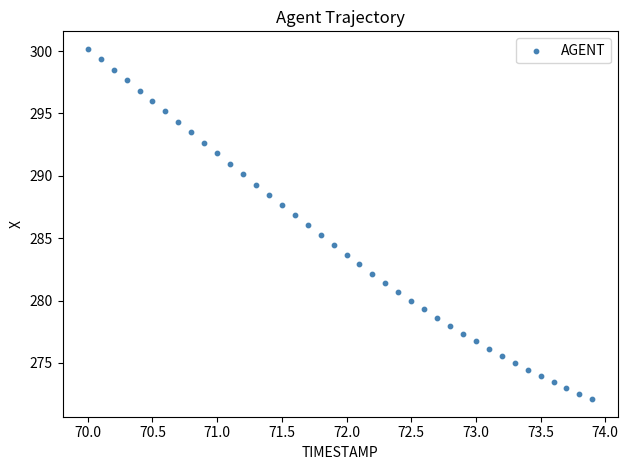

What is the range of X values (max minus min)?

3.9